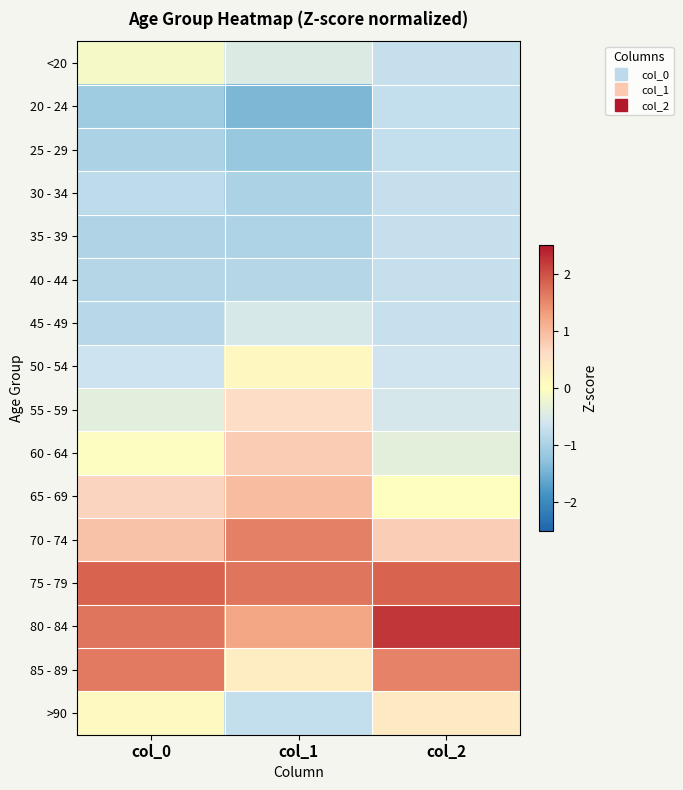

Which label corresponds to the smallest value in the chart?

col_1